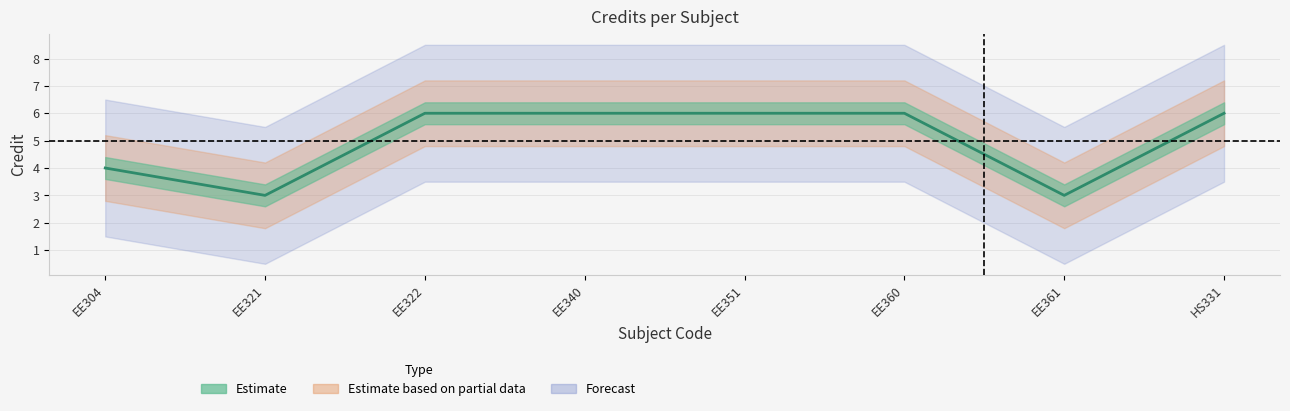

Which has a higher value, EE360 or EE321?

EE360